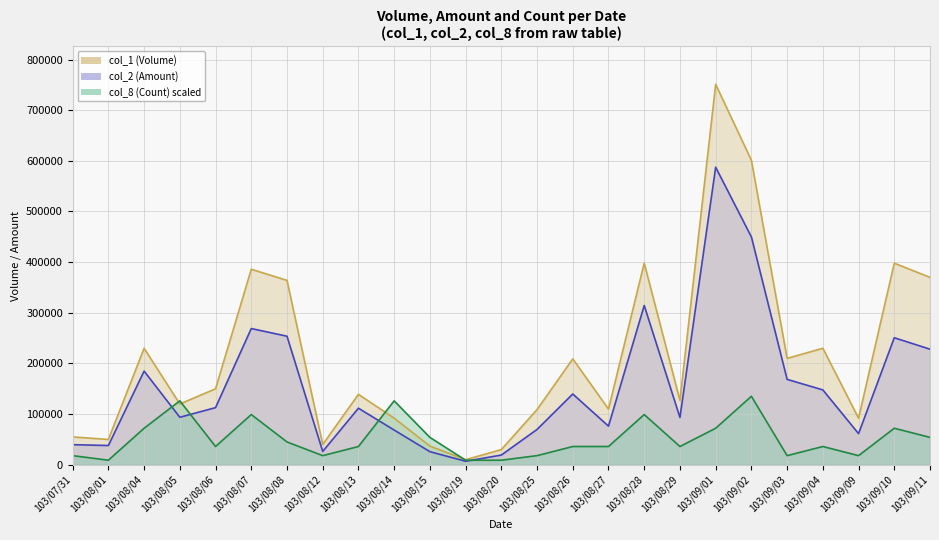

What is the label of the 18th point from the left?

103/08/29